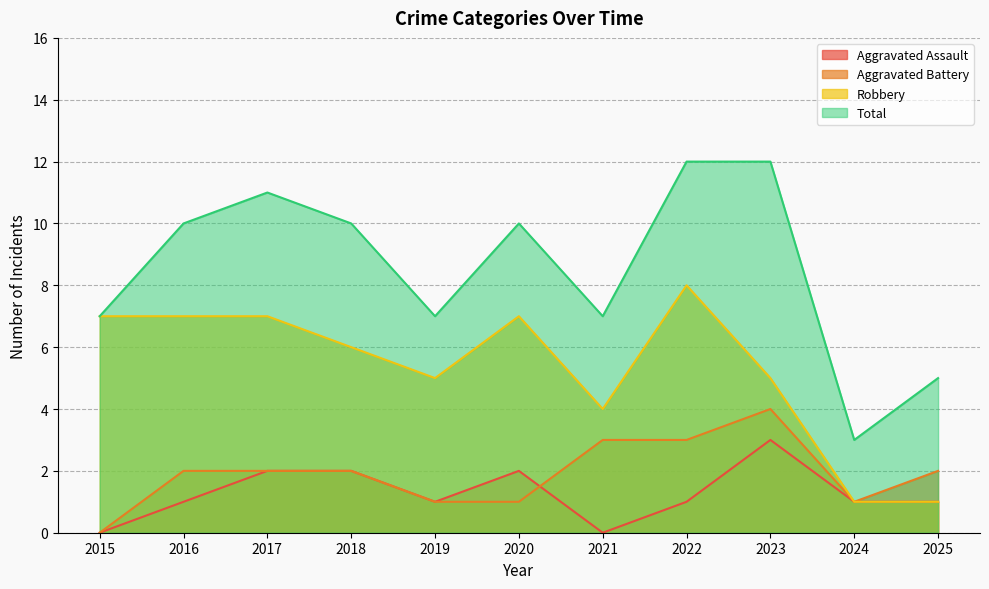

How many Total values are between 7 and 11?

7